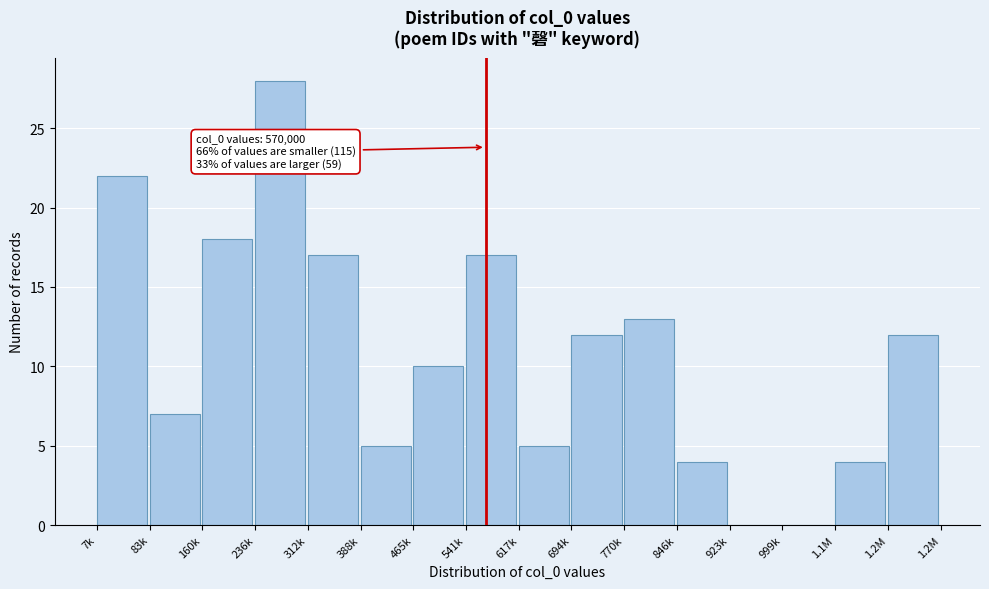

Reading left to right, what are all the values shown in this chart?

7k=22	83k=7	160k=18	236k=28	312k=17	388k=5	465k=10	541k=17	617k=5	694k=12	770k=13	846k=4	923k=0	999k=0	1.1M=4	1.2M=12